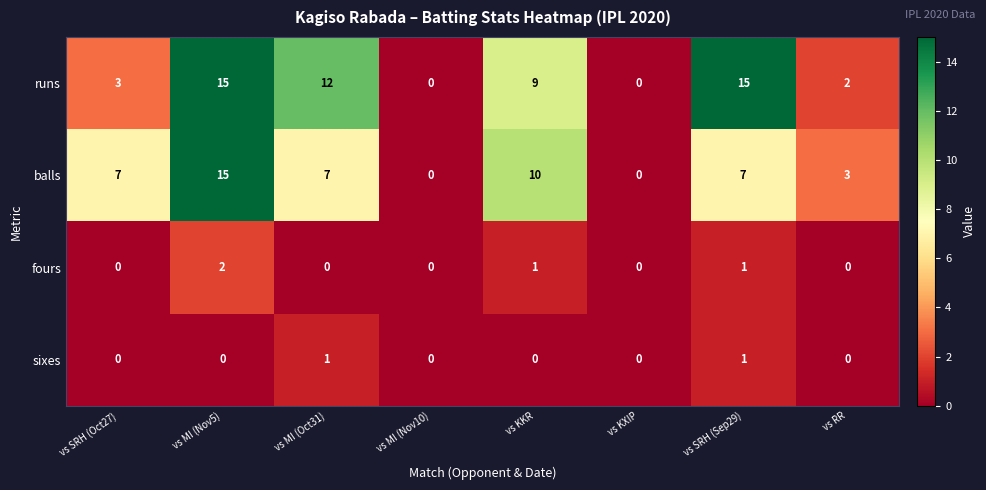

What is the maximum value shown in the chart?

15